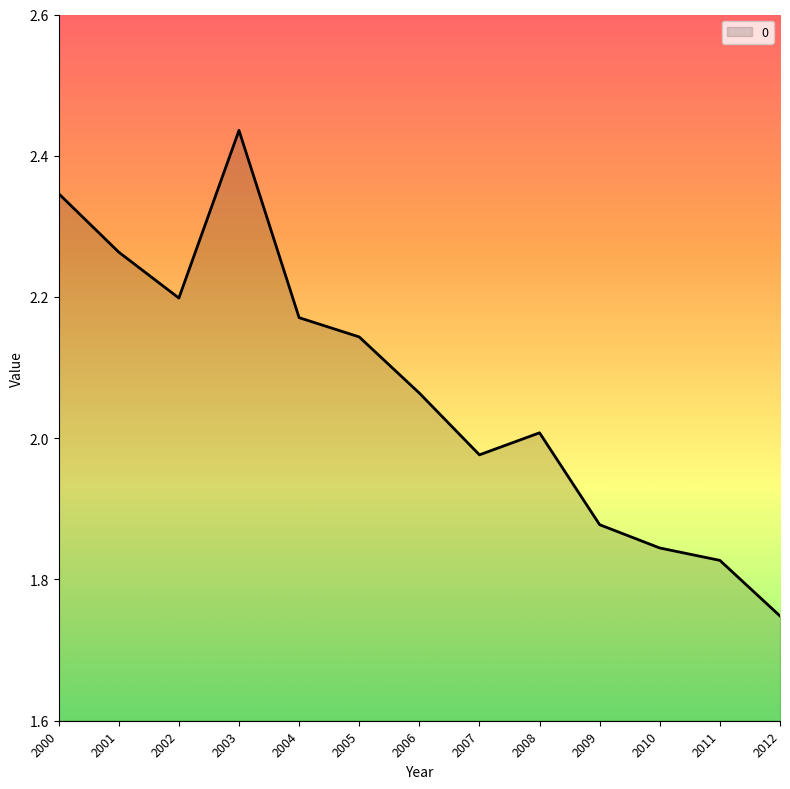

The value at 2002 is 2.2. True or false?

True